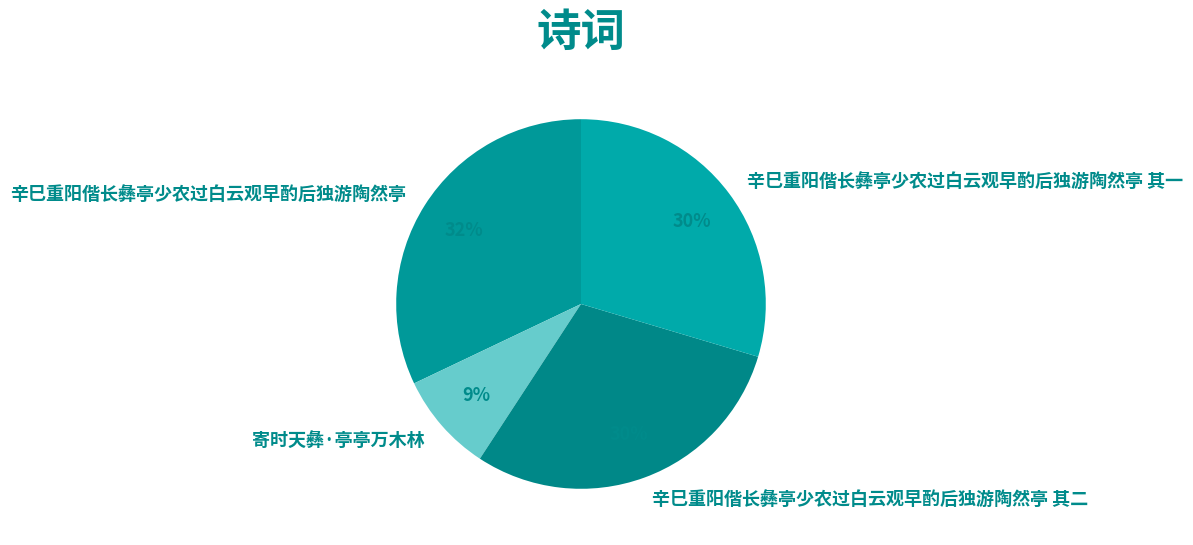

Which has a higher value, 寄时天彝·亭亭万木林 or 辛巳重阳偕长彝亭少农过白云观早酌后独游陶然亭?

辛巳重阳偕长彝亭少农过白云观早酌后独游陶然亭